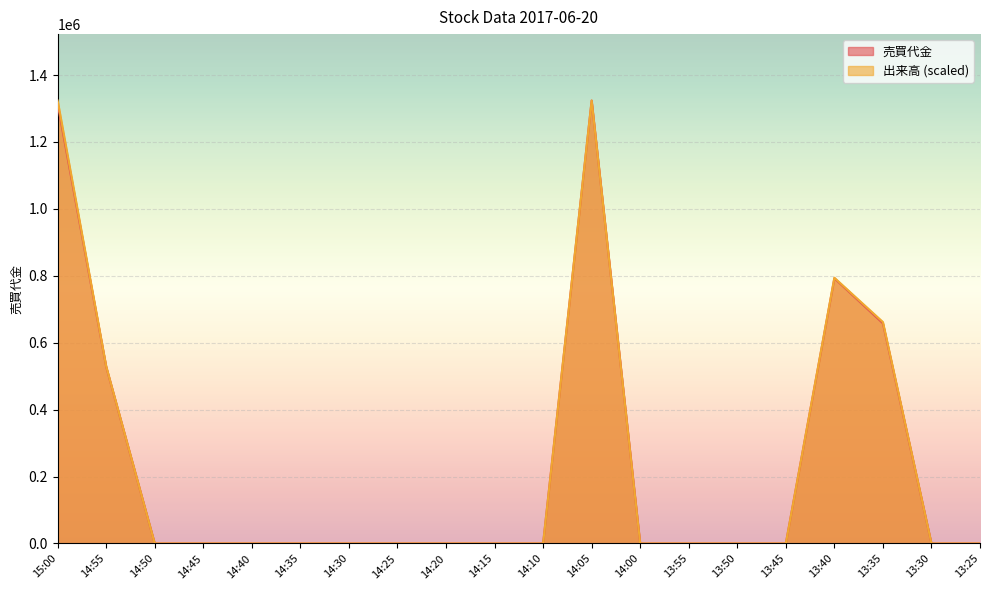

What is the label of the 12th point from the right?

14:20